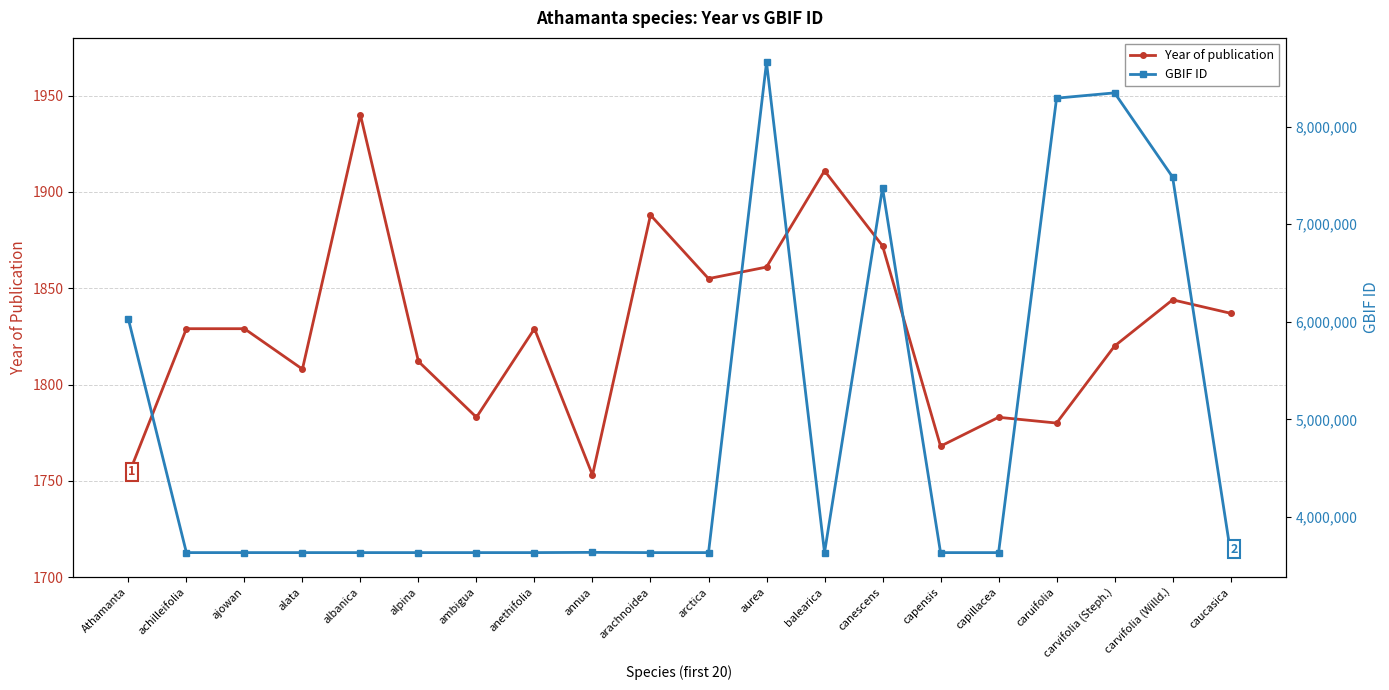

What is the value of the GBIF ID point at the 4th from the left?

3634218